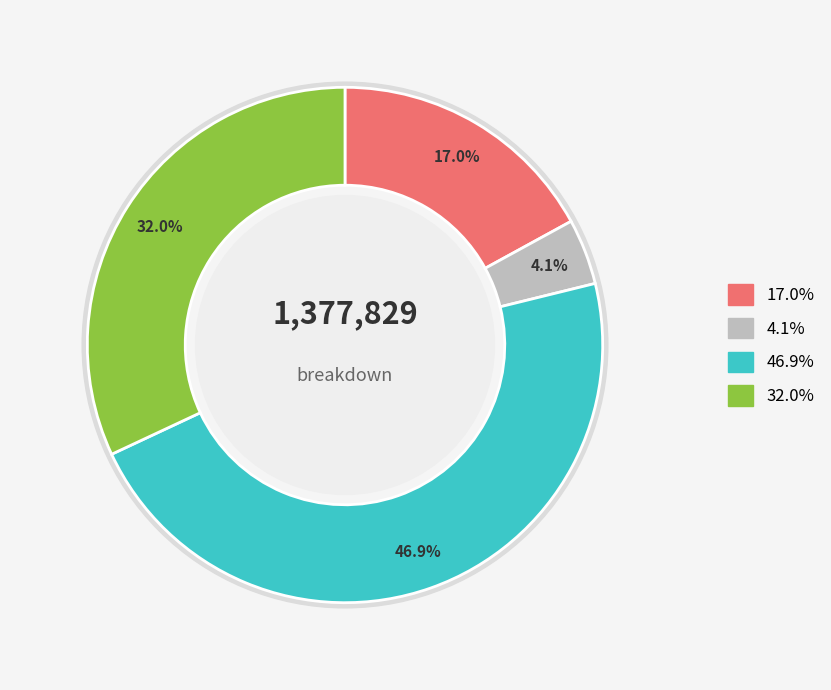

Is it true that Total Operation Variable Costs is 56% of the pie?

False